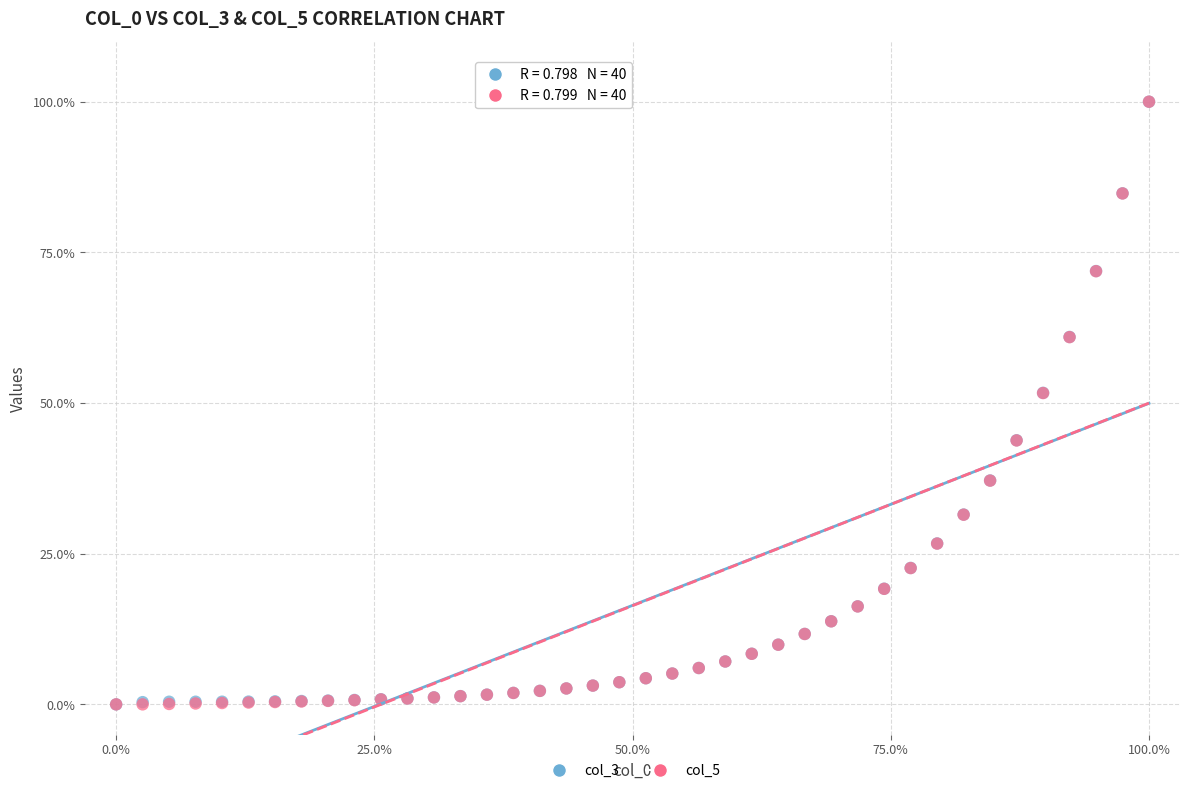

What are all the series names shown in the legend?

col_3, col_5